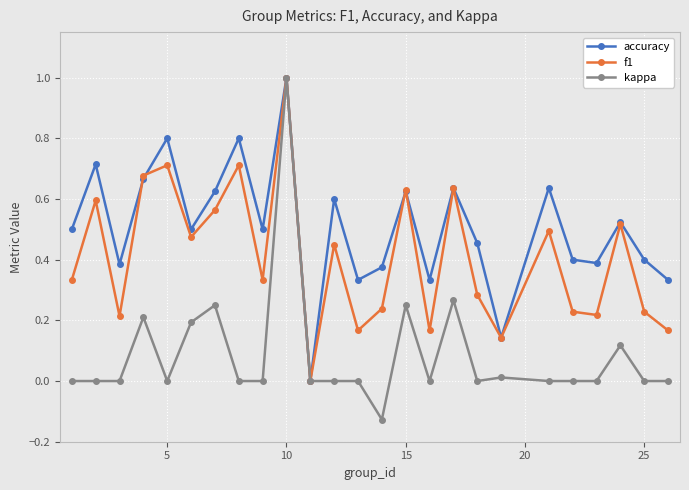

Count the number of categories in the chart.

25